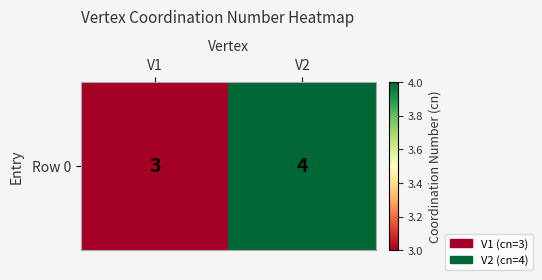

What is the sum of all values?

7